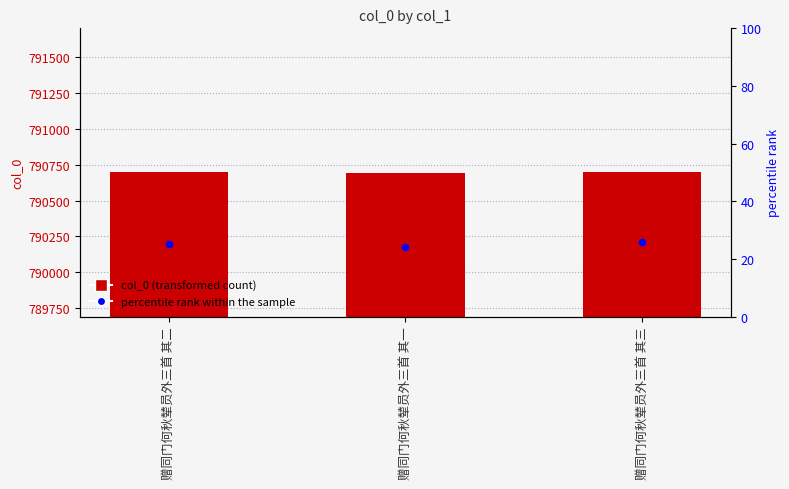

Which series has the largest Y range (max minus min)?

col_0